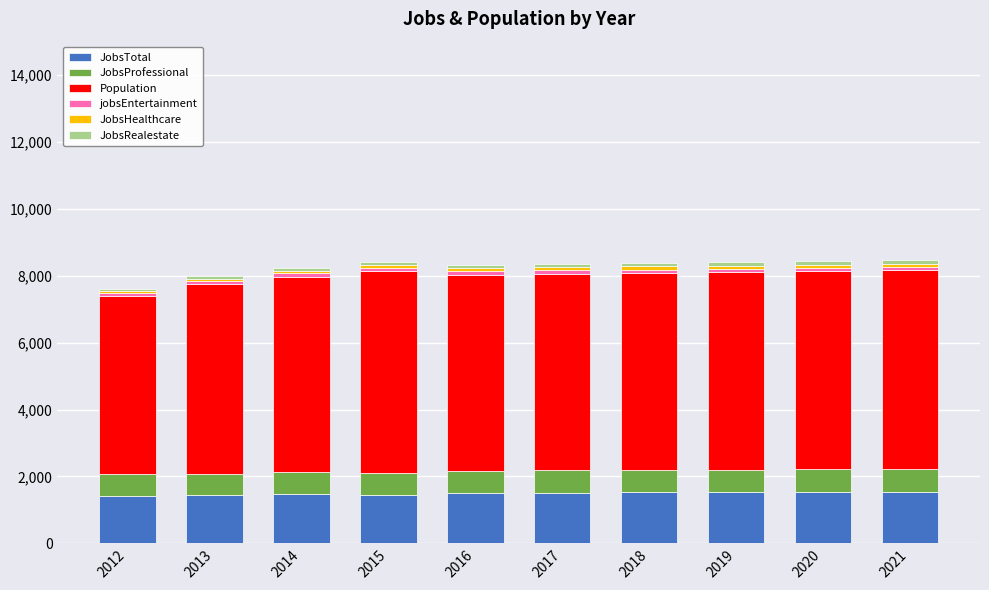

What is the sum of all JobsTotal values?

14946